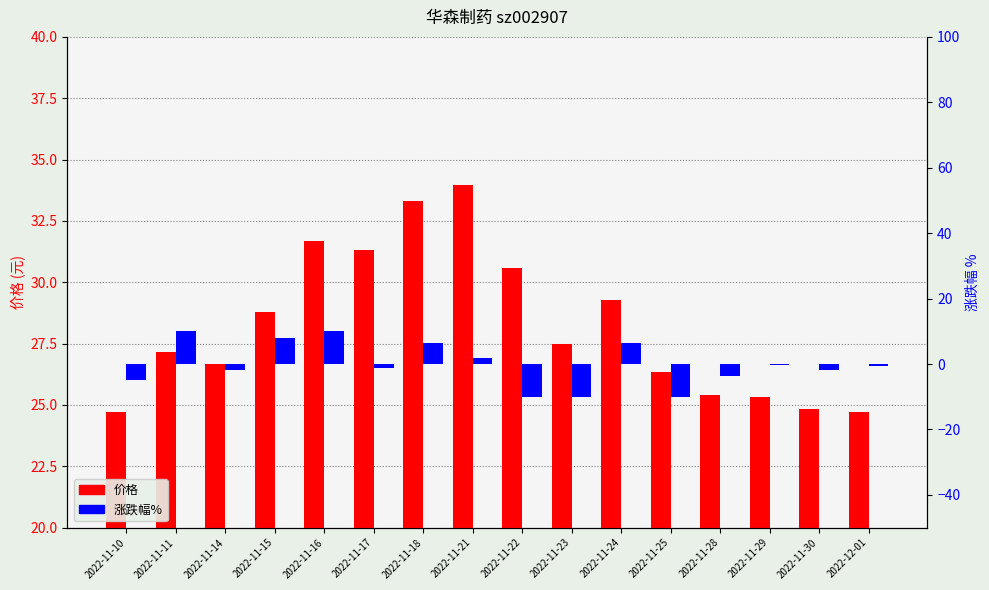

What are all the series names shown in the legend?

价格, 涨跌幅%